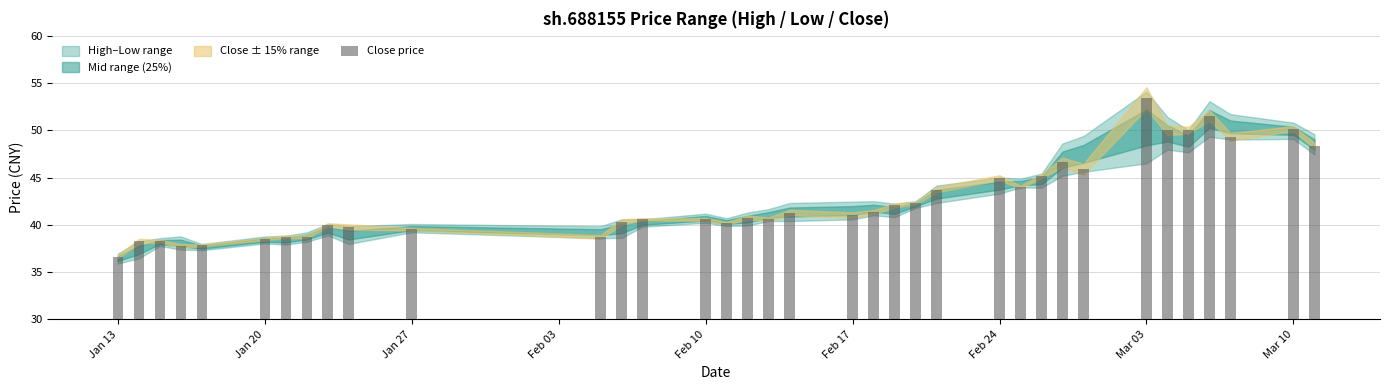

What is the smallest value displayed?

36.6